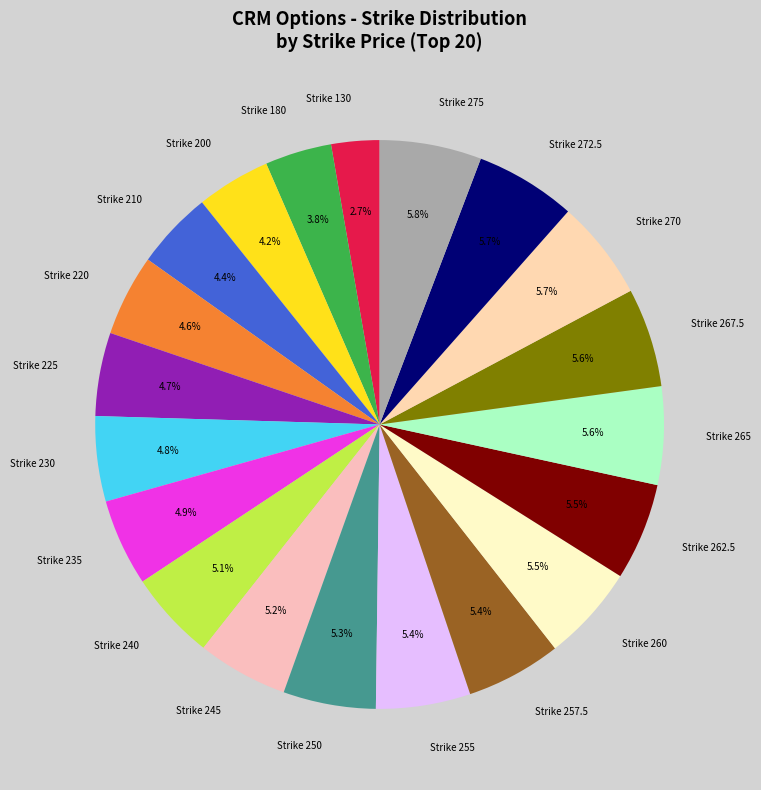

Is the sum of Strike 260 and Strike 225 greater than half?

No